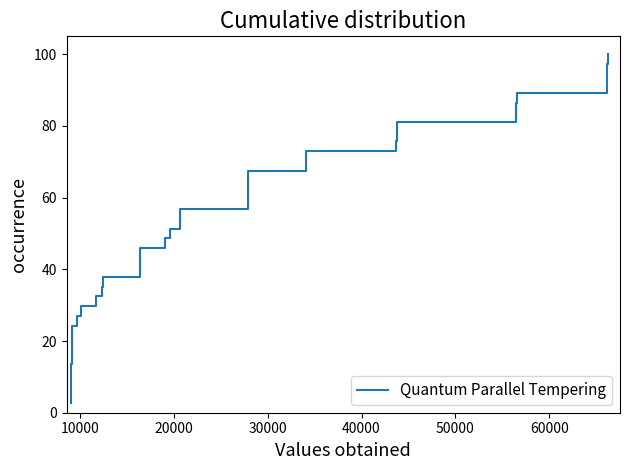

What is the maximum value shown in the chart?

100.0